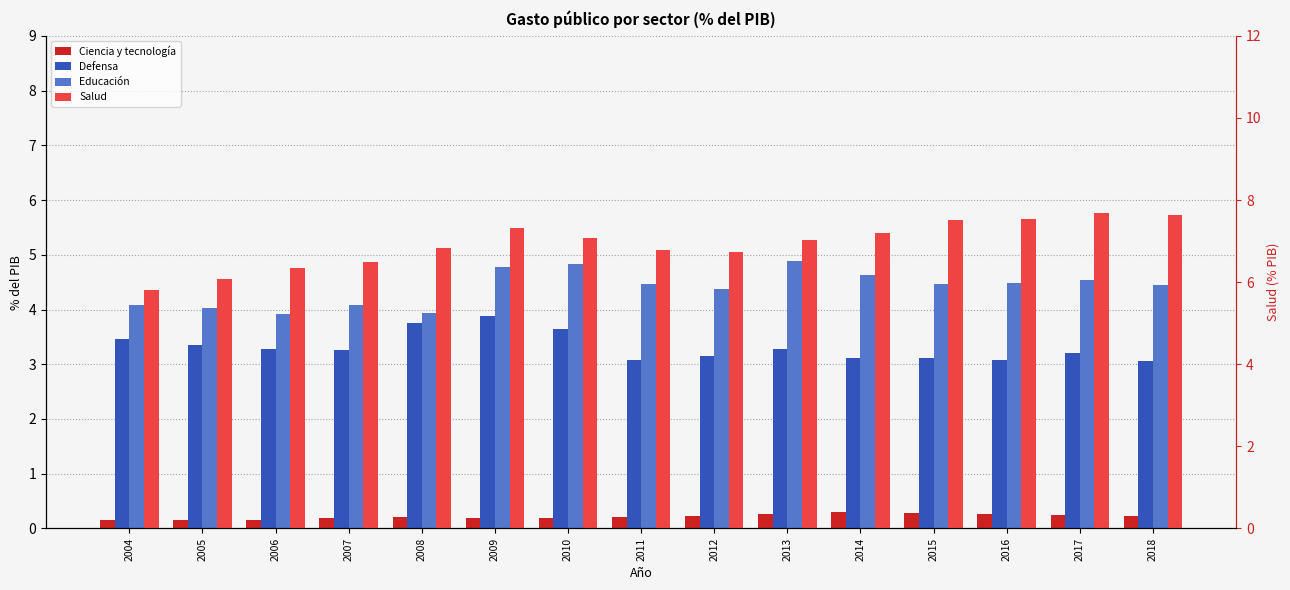

Read the Educación value at 2014.

4.6